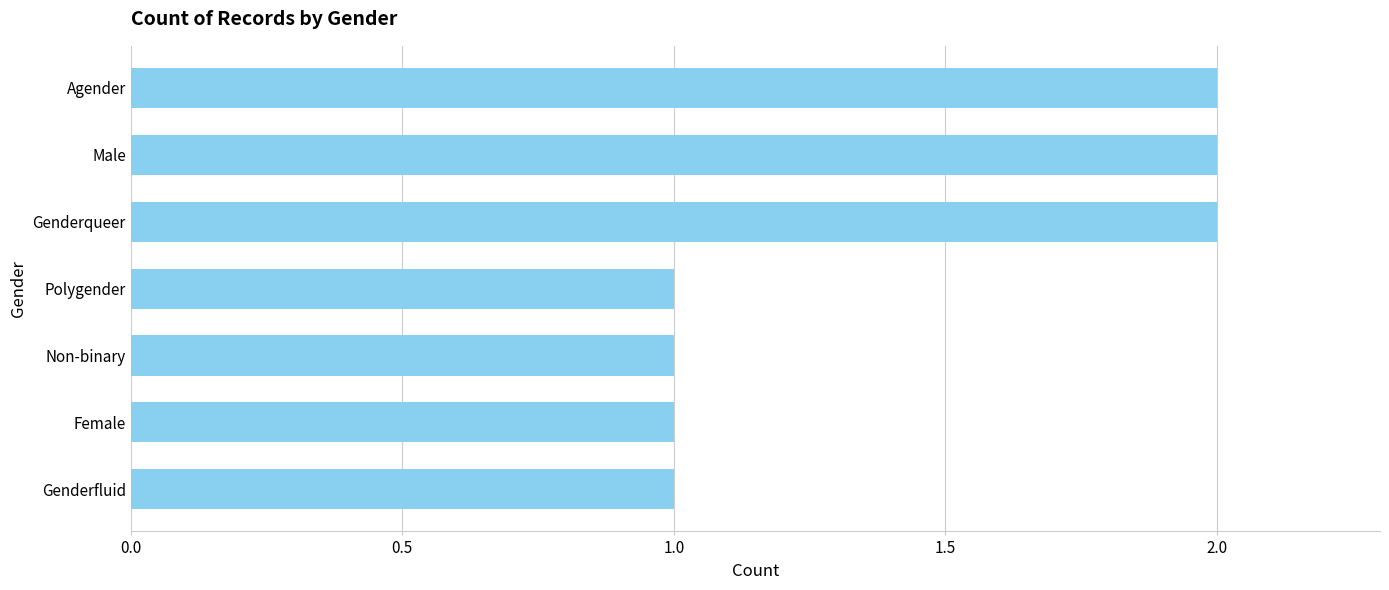

What is the change in value from Polygender to Genderqueer?

+1